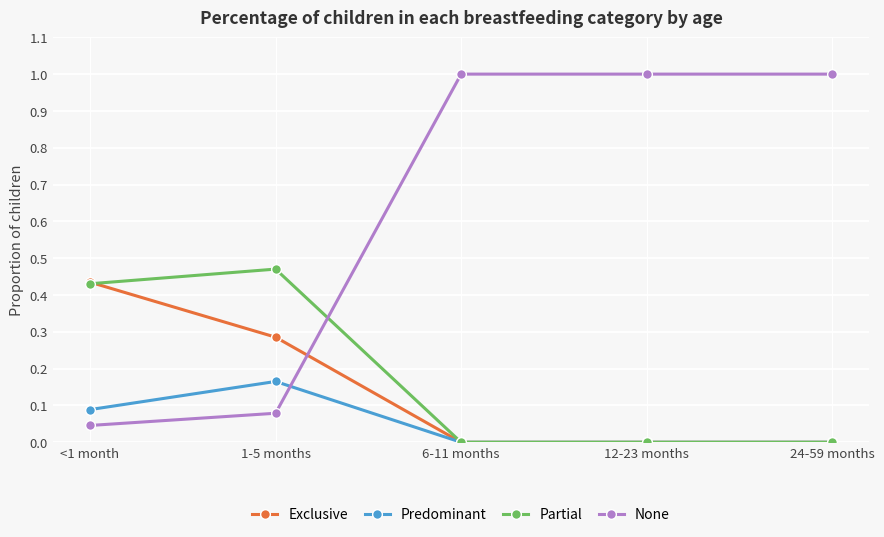

What are all the series names shown in the legend?

Exclusive, Predominant, Partial, None